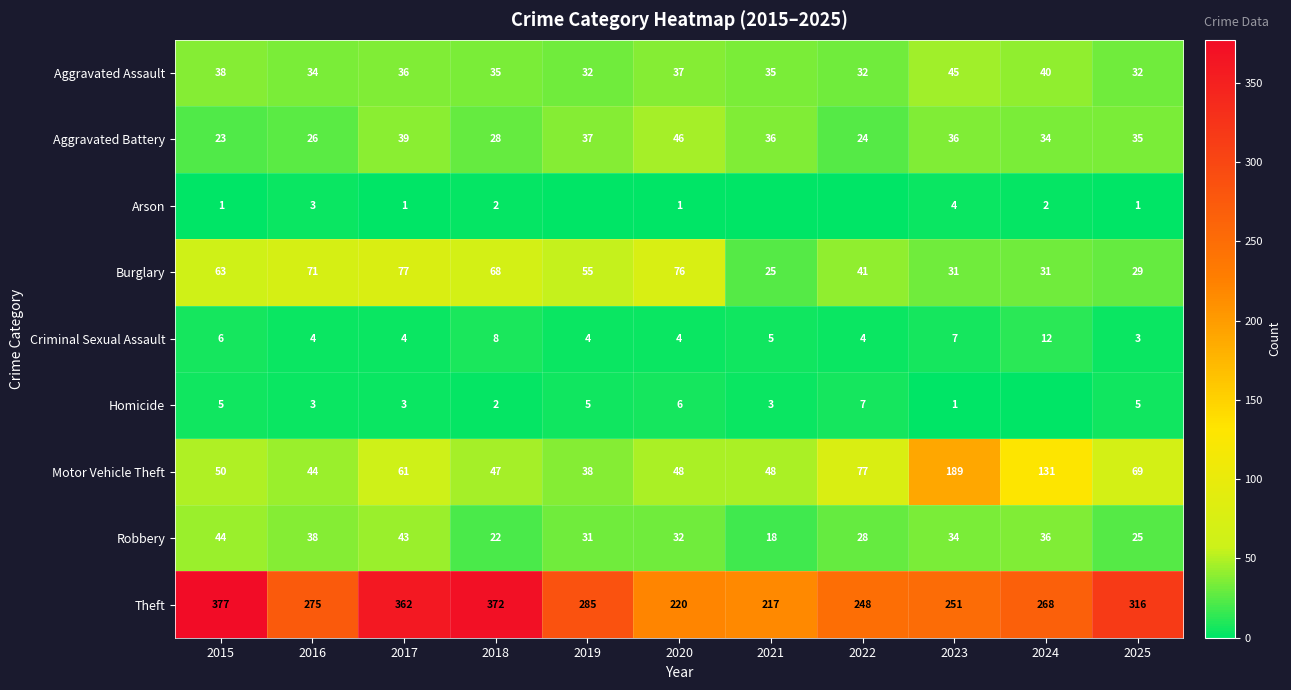

At which label does Aggravated Assault first exceed 35?

2015